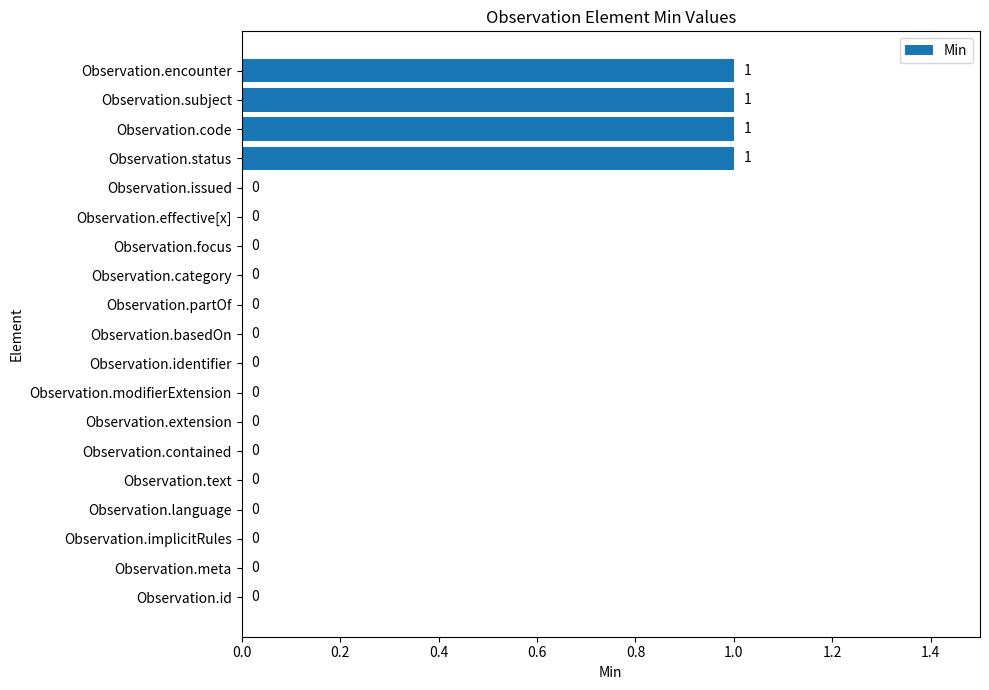

How many series are shown in this chart?

1